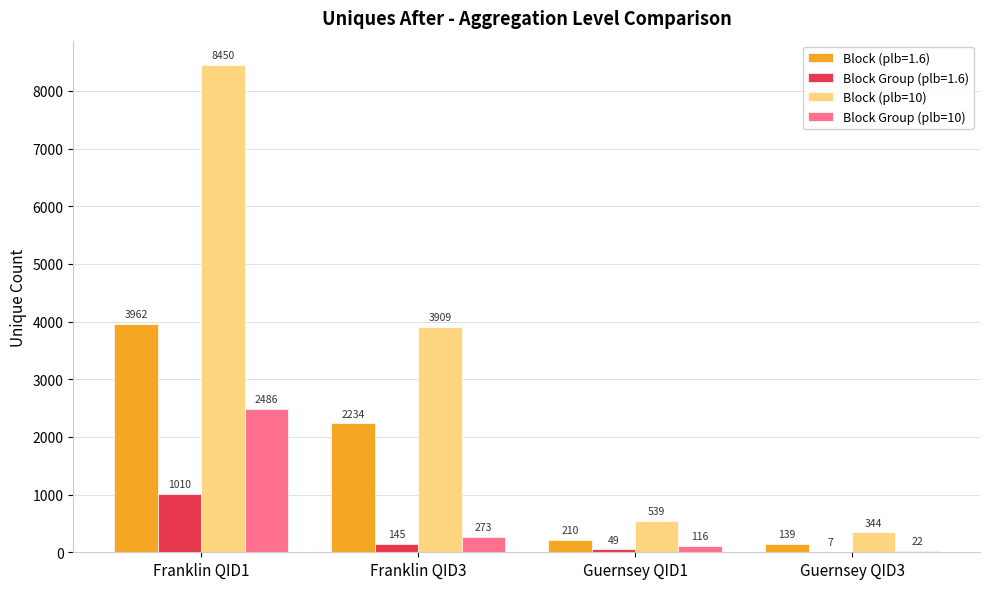

Which category has the highest value in the Block (plb=10) series?

Franklin QID1